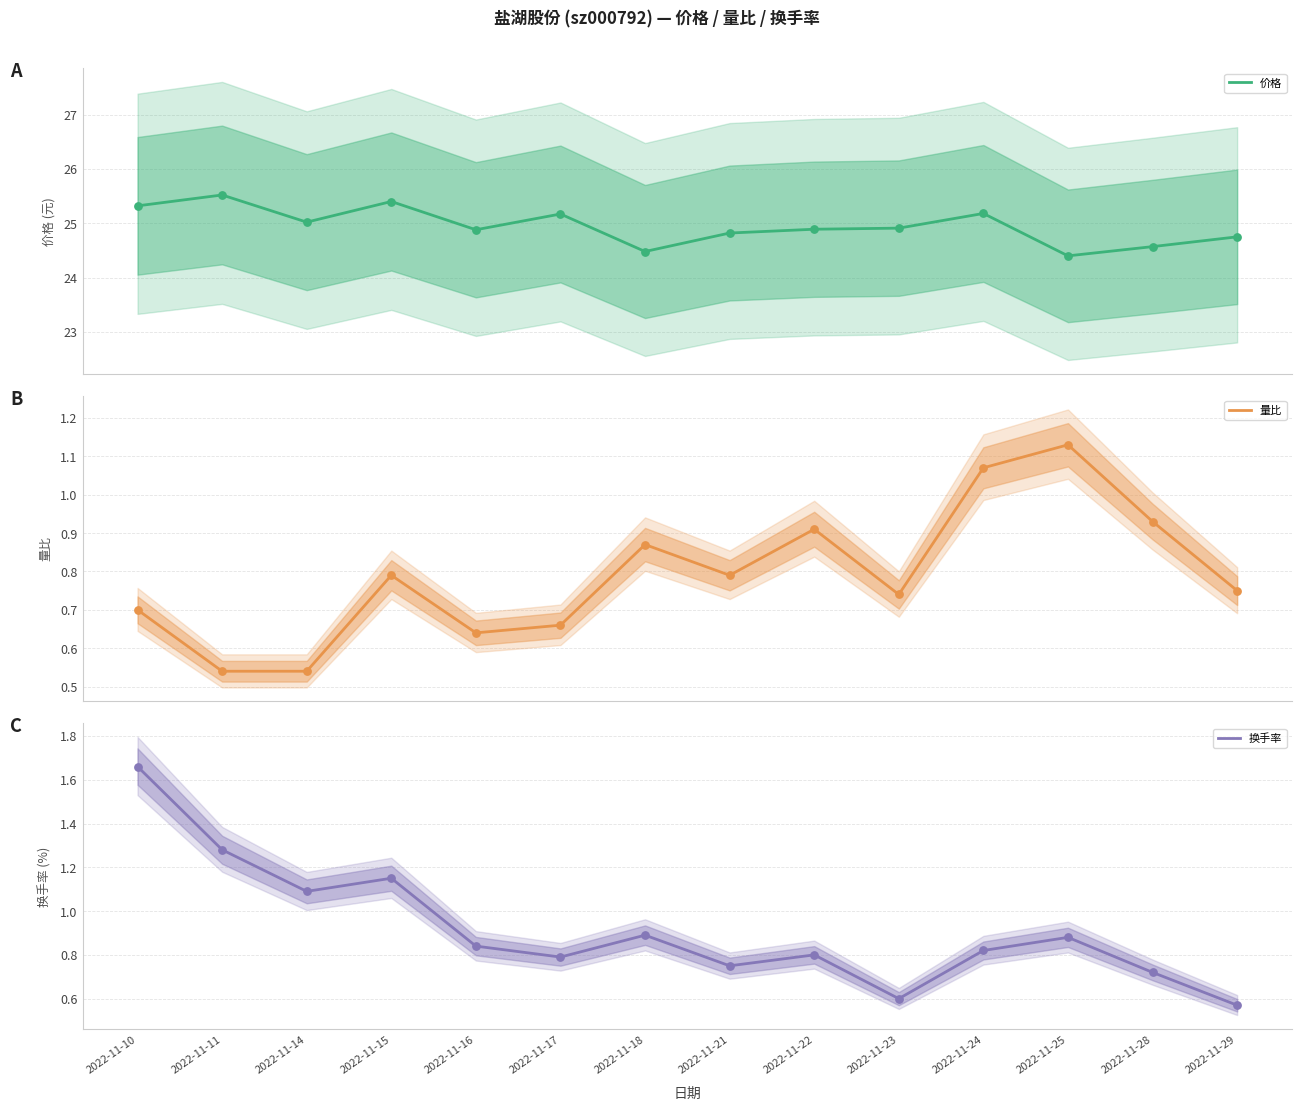

Which series reaches the minimum Y coordinate?

量比